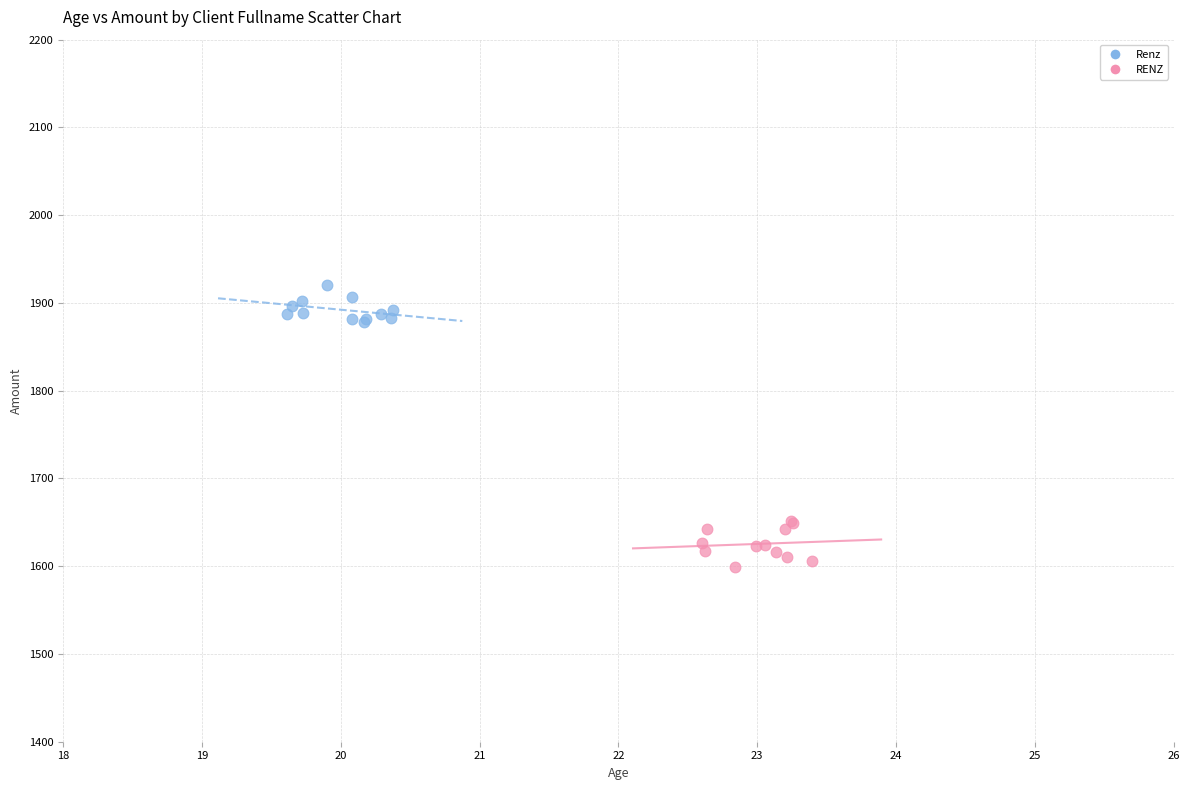

Which series contains the lowest Y value?

RENZ